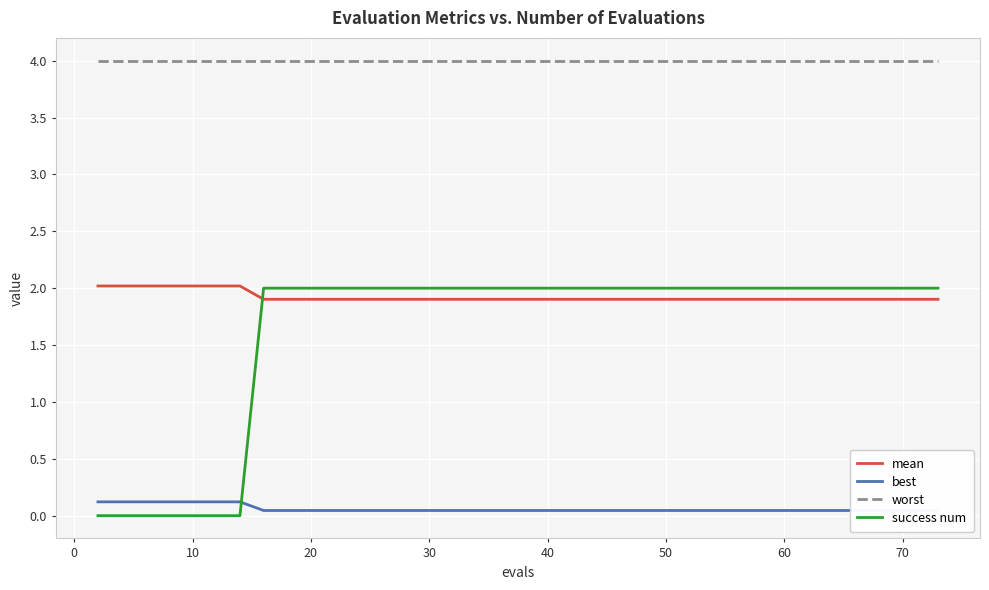

True or false: best and worst intersect in this chart.

False